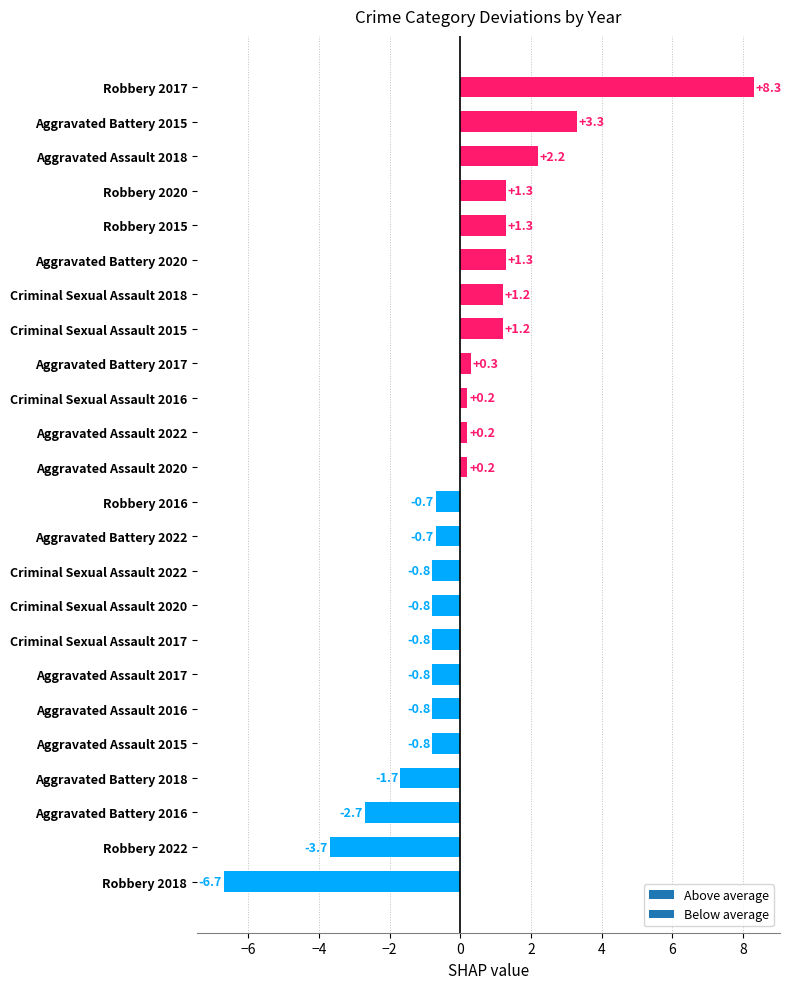

How many values exceed 0?

12